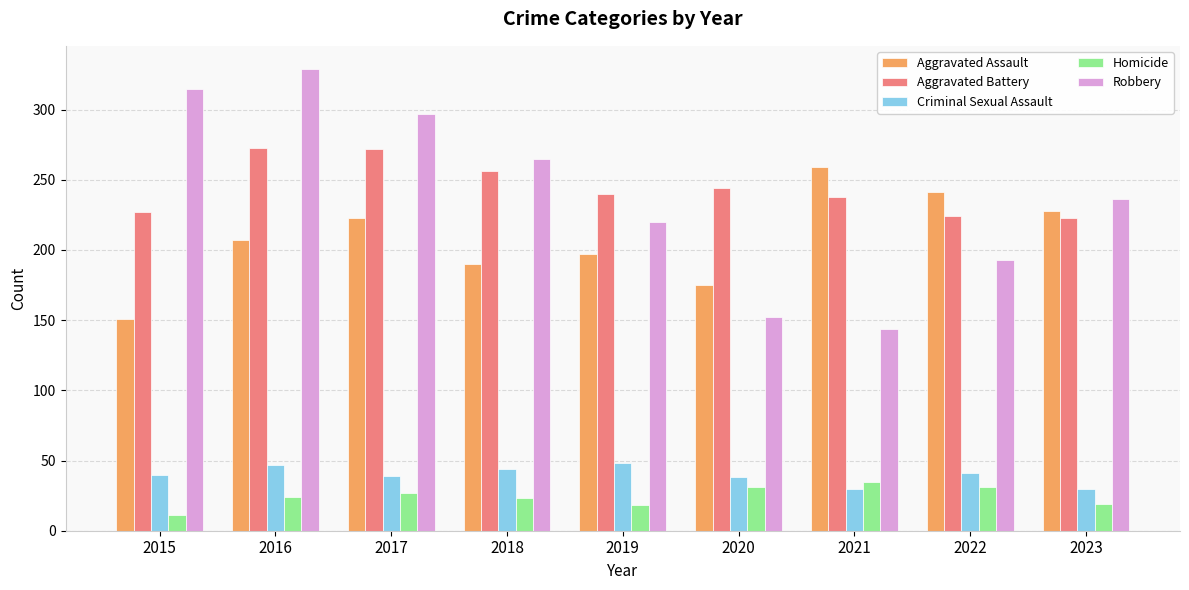

Count the number of categories in the chart.

9